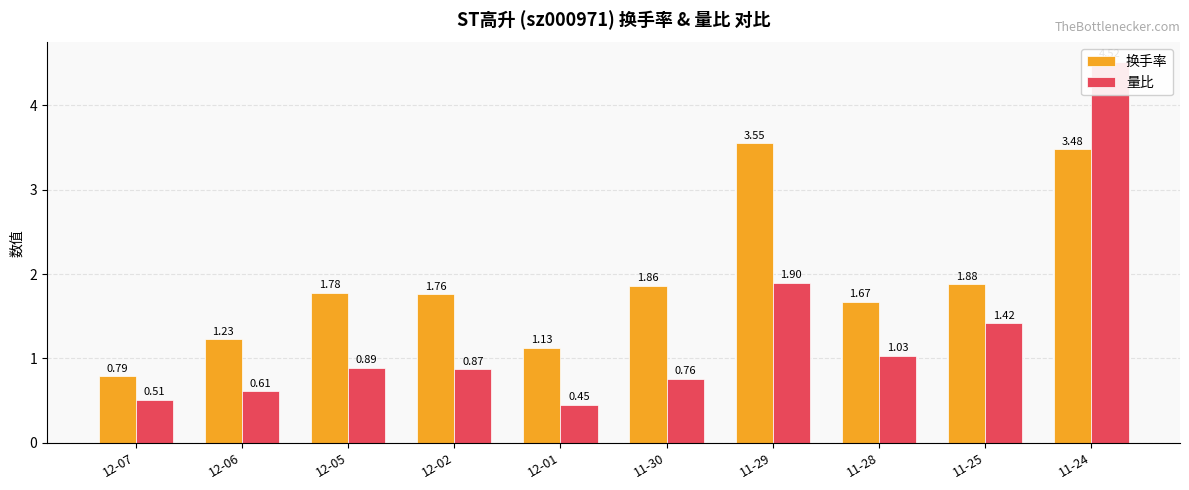

Is it true that 换手率 equals 0.4 at 11-30?

False